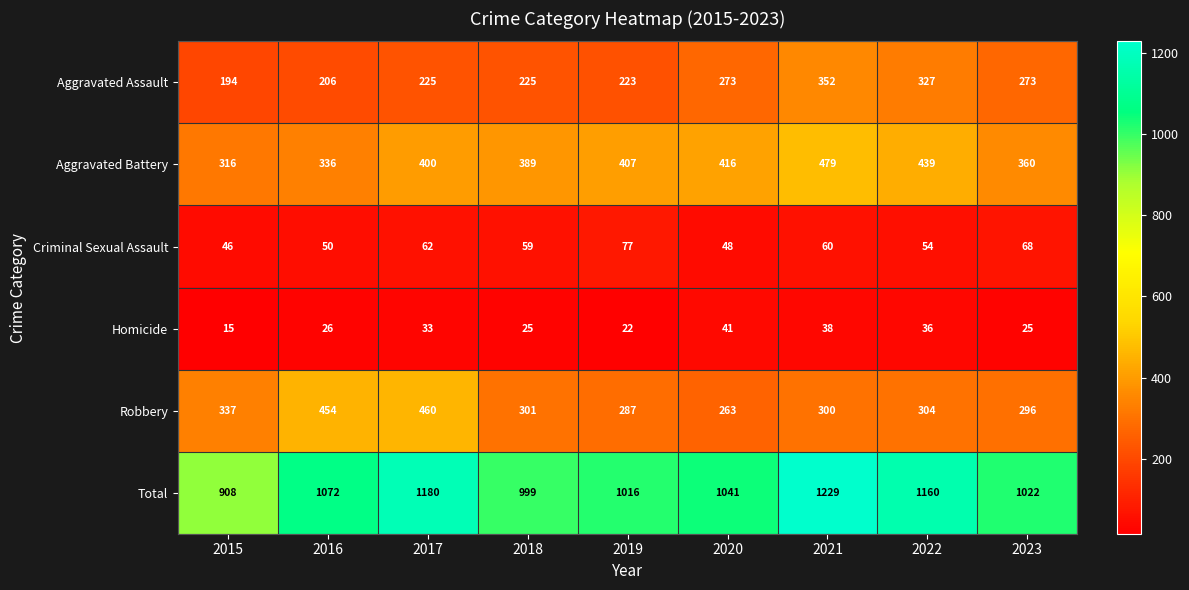

Rank the series by their maximum value, from lowest to highest.

Homicide, Criminal Sexual Assault, Aggravated Assault, Robbery, Aggravated Battery, Total